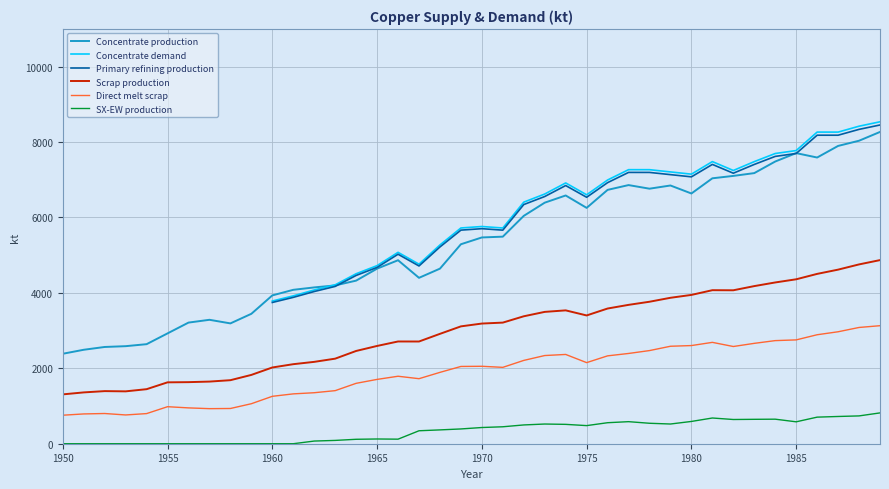

What is the approximate value of Scrap production at 1970?

3186.9